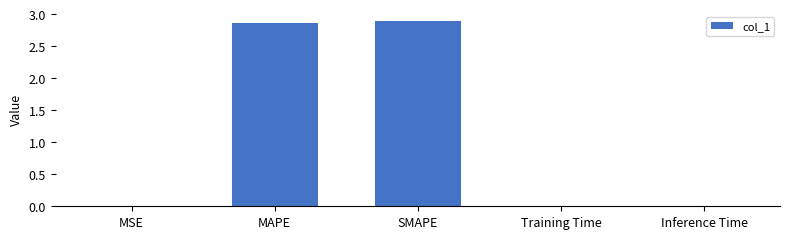

What is the sum of all values?

5.8